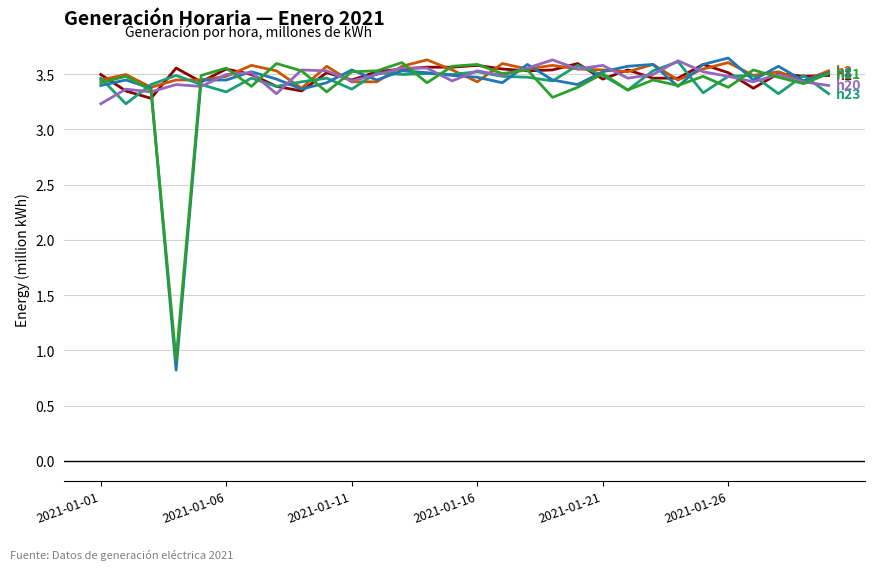

What is the smallest value displayed?

0.8